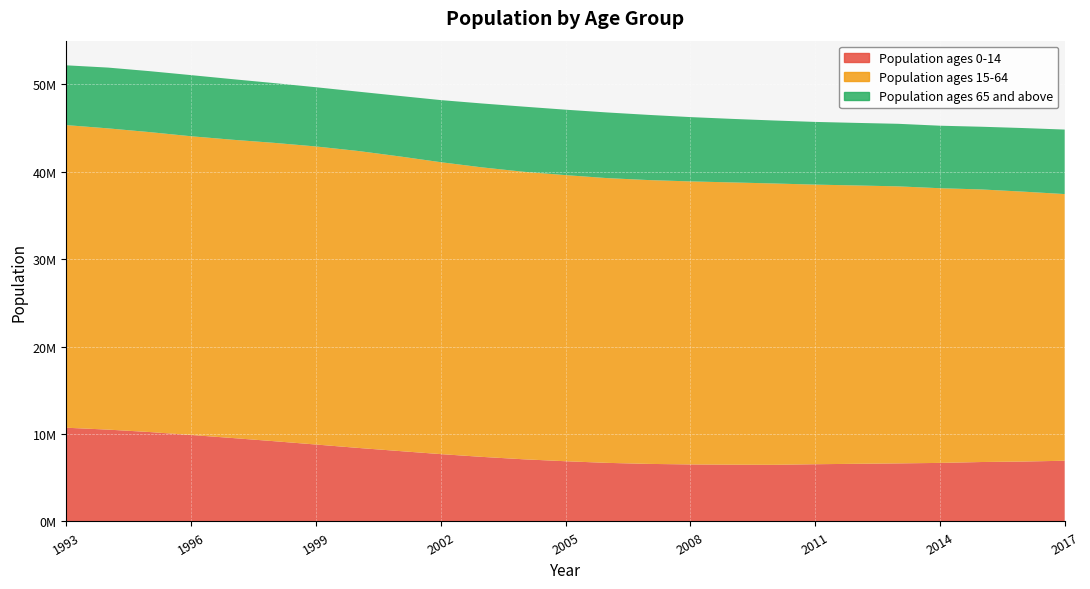

Reading right to left, extract all data points from this chart.

Population ages 0-14: 2017=6945680	2016=6854713	2015=6800175	2014=6698488	2013=6643787	2012=6596808	2011=6546969	2010=6479886	2009=6496127	2008=6524057	2007=6585231	2006=6703595	2005=6889228	2004=7110279	2003=7385816	2002=7704806	2001=8057645	2000=8417916	1999=8801784	1998=9179856	1997=9542794	1996=9893333	1995=10230988	1994=10506907	1993=10722385
Population ages 15-64: 2017=30505473	2016=30875921	2015=31180362	2014=31422954	2013=31689227	2012=31839280	2011=31987043	2010=32184108	2009=32289186	2008=32376127	2007=32468196	2006=32574090	2005=32730323	2004=32889357	2003=33116128	2002=33393182	2001=33709494	2000=33970741	1999=34095077	1998=34128508	1997=34121391	1996=34170781	1995=34309883	1994=34460105	1993=34617709
Population ages 65 and above: 2017=7380006	2016=7274011	2015=7173492	2014=7150505	2013=7156586	2012=7157212	2011=7172089	2010=7206707	2009=7267987	2008=7358016	2007=7455923	2006=7510065	2005=7485599	2004=7451964	2003=7311006	2002=7104512	2001=6916726	2000=6787191	1999=6776489	1998=6835575	1997=6929921	1996=6993075	1995=6971428	1994=6954029	1993=6839116